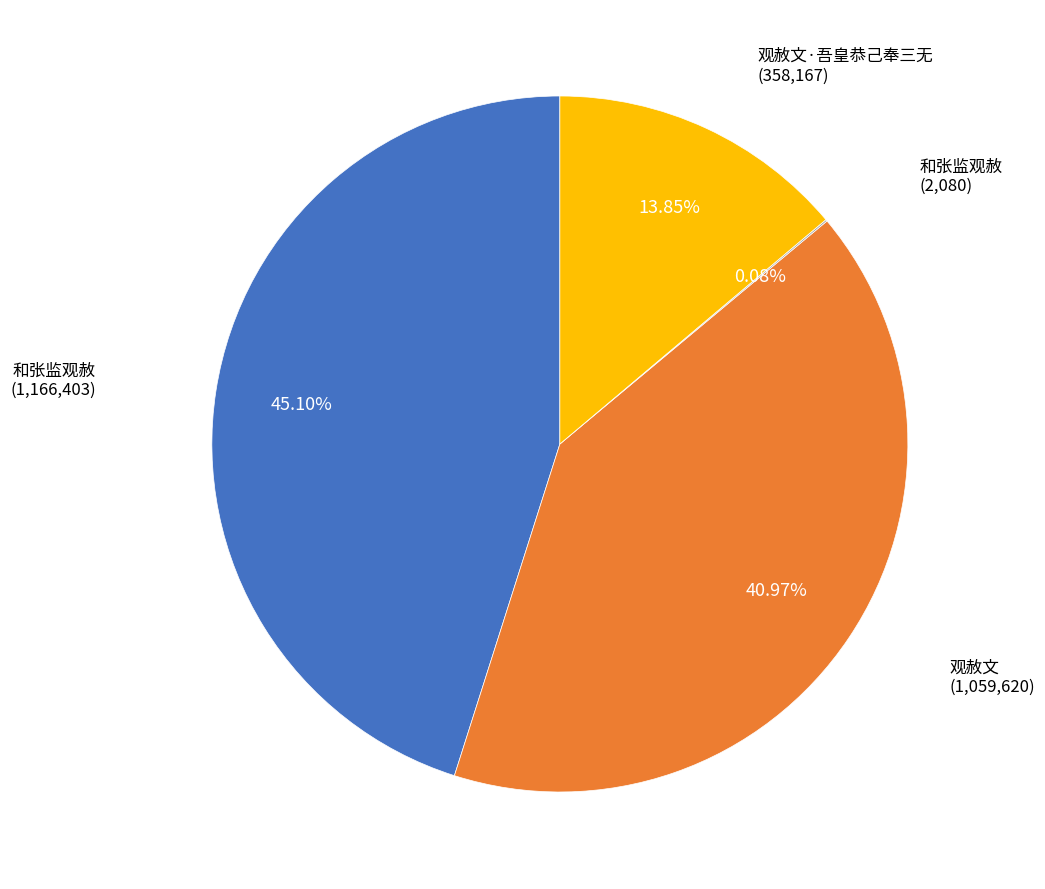

Does any single category account for the majority?

No